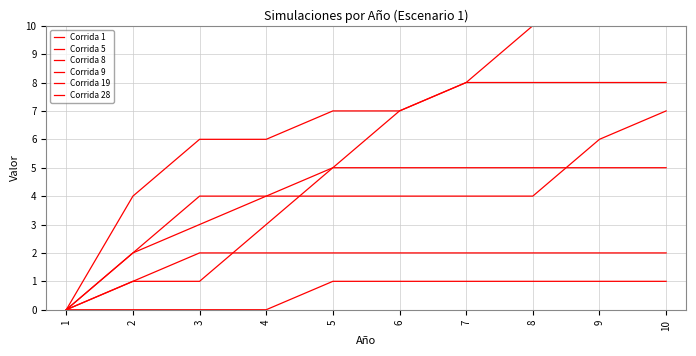

List the labels in order of Corrida 8 value, largest first.

5, 6, 7, 8, 9, 10, 4, 3, 2, 1